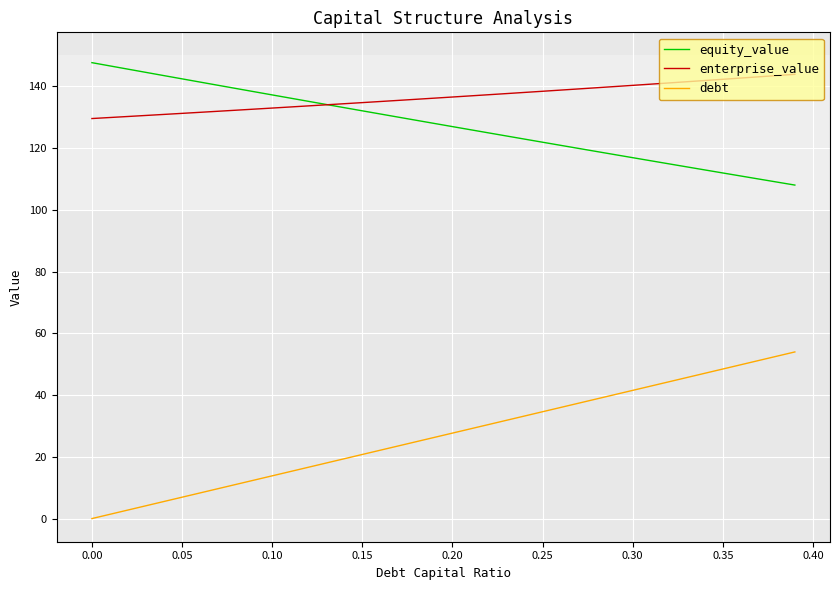

Which series has the widest spread of values?

debt